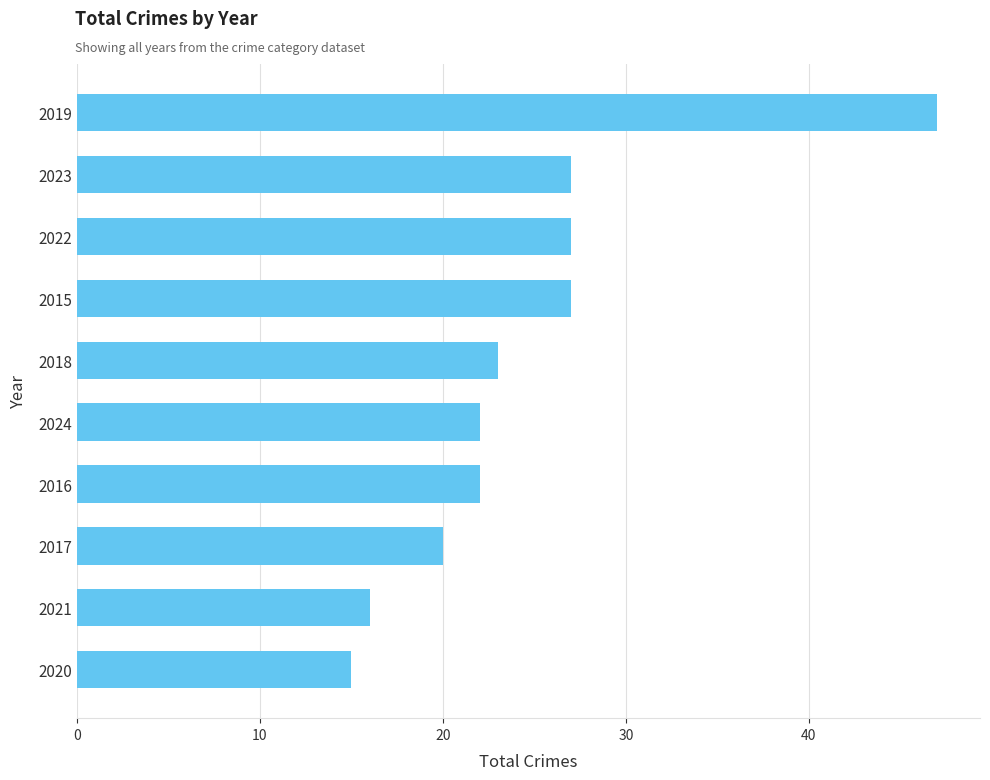

What is the difference between the maximum and minimum values?

32